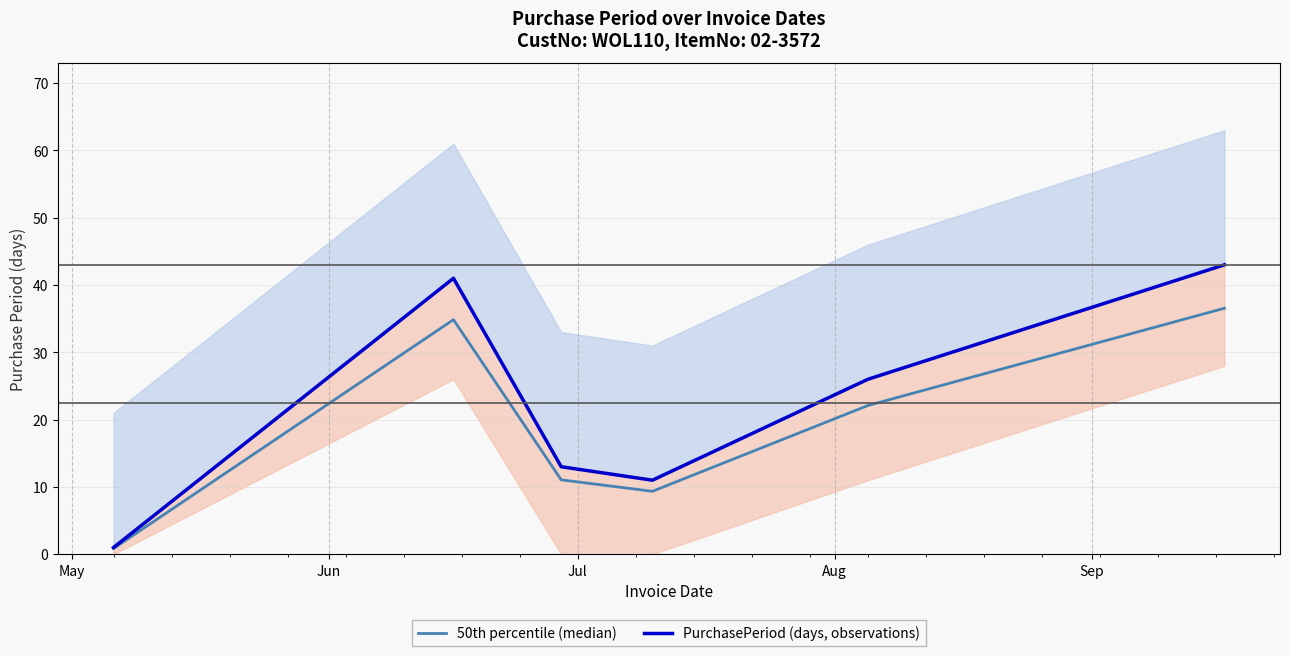

What is the difference between the maximum and minimum values in the PurchasePeriod (days, observations) series?

42.0